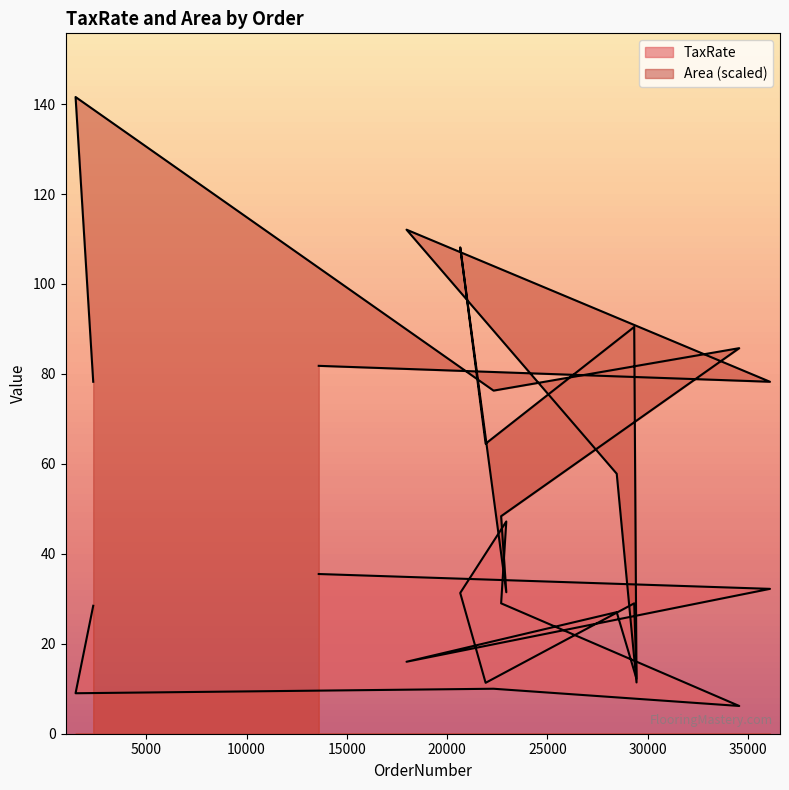

At which category does the chart reach its peak across all series?

1477